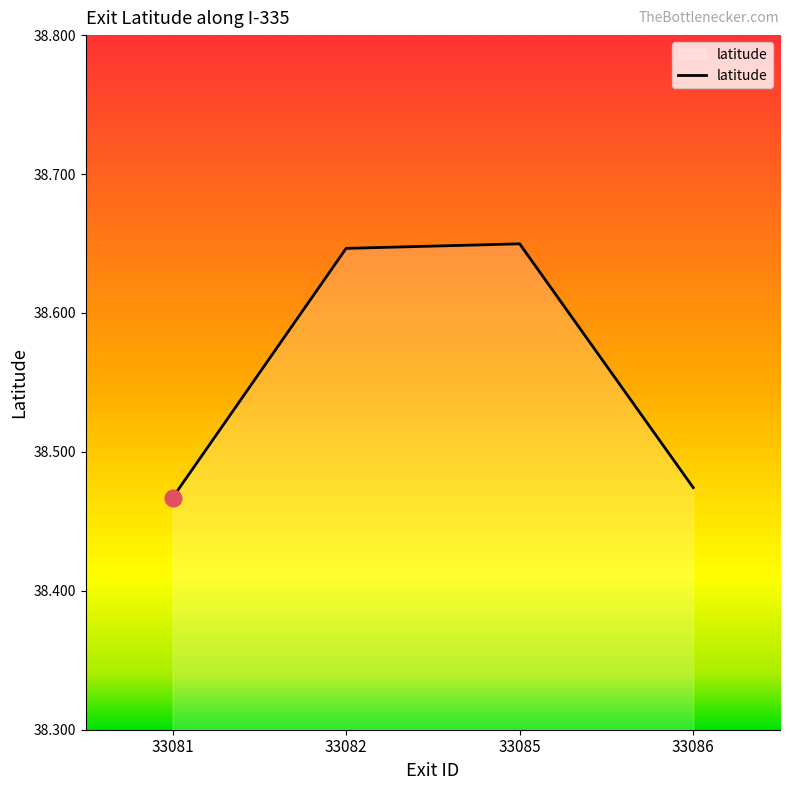

Which has a higher value, 33082 or 33081?

33082